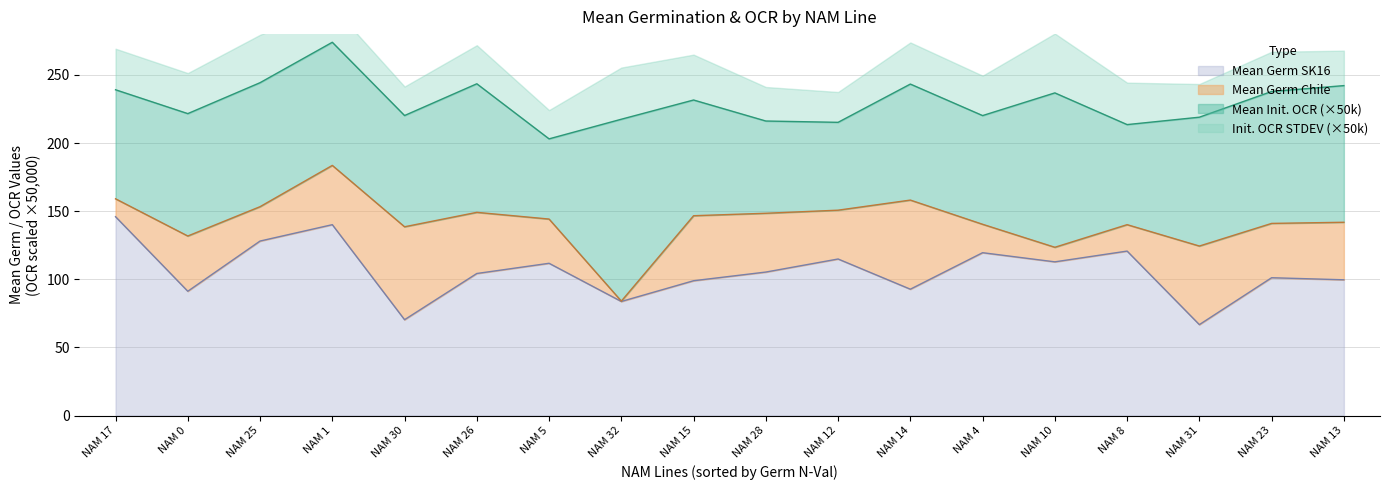

At which label does Mean Germ SK16 reach its peak?

NAM 17